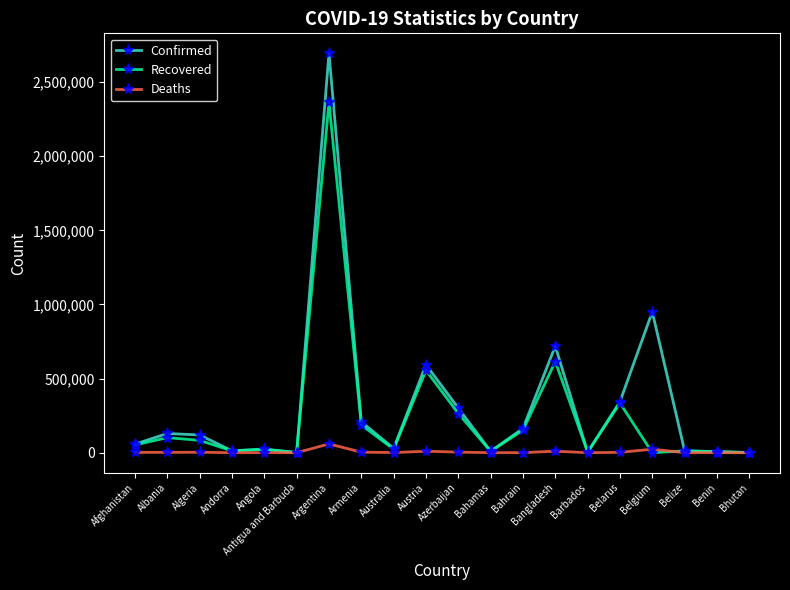

Between Afghanistan and Bangladesh, which series saw the biggest shift?

Confirmed